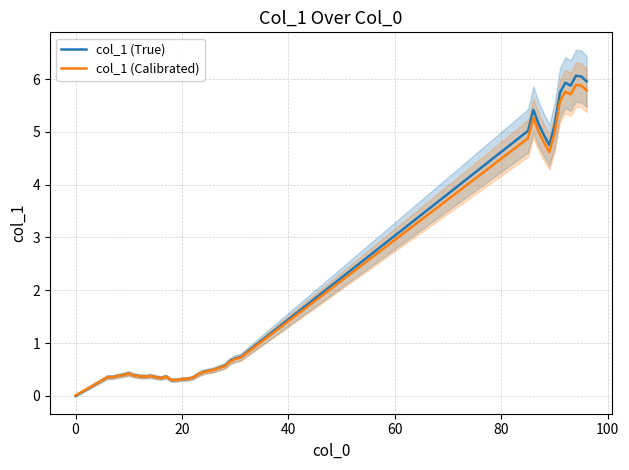

What is the value of the col_1 (Calibrated) point at the 18th from the left?

0.3